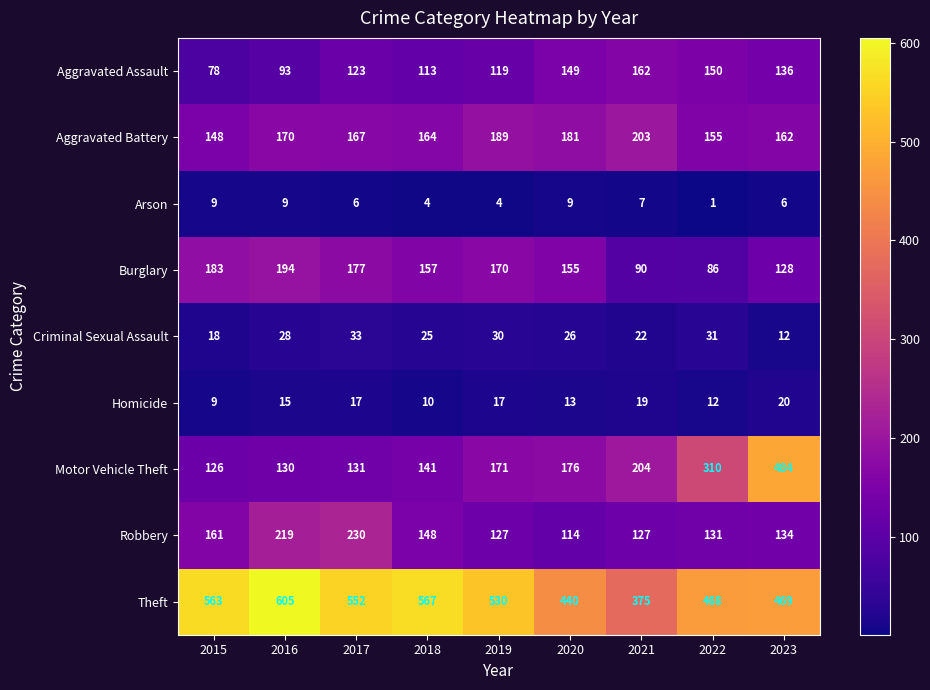

How many Arson values are between 4 and 9?

8